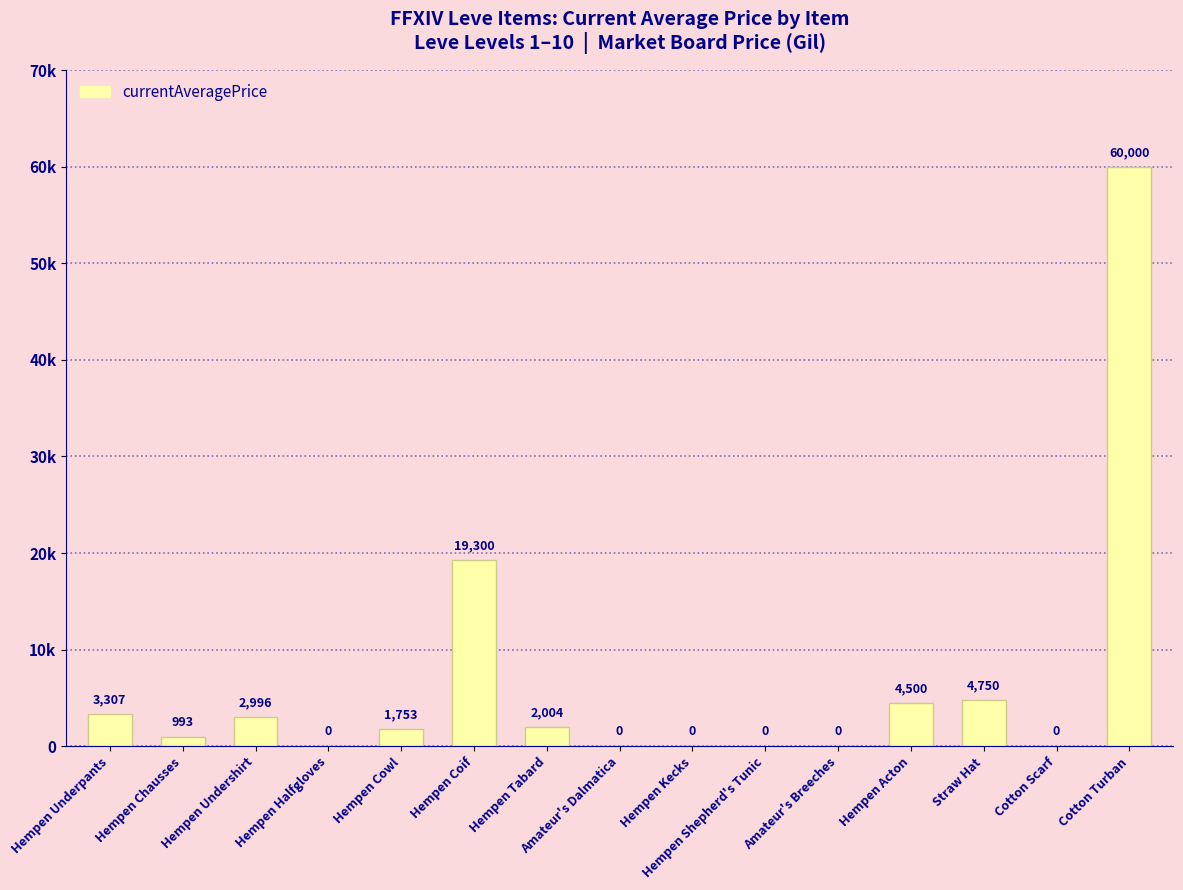

What is the label of the 11th bar from the right?

Hempen Cowl